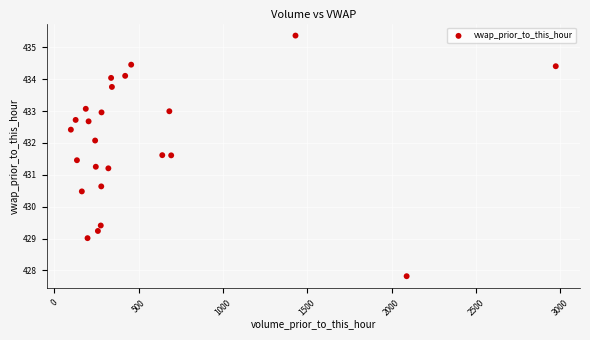

What is the range of X values (max minus min)?

2873.6